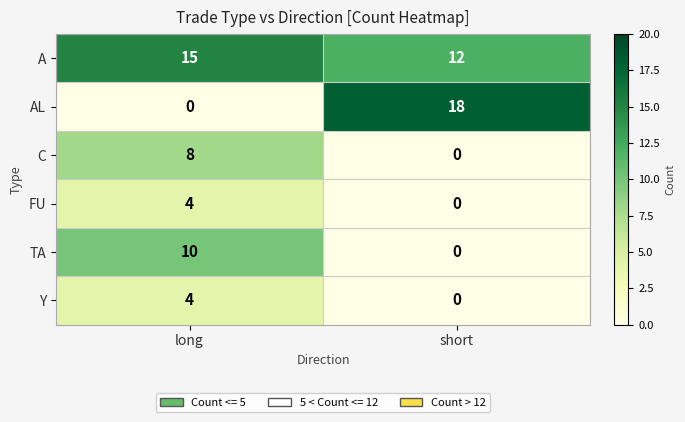

Read the A value at short.

12